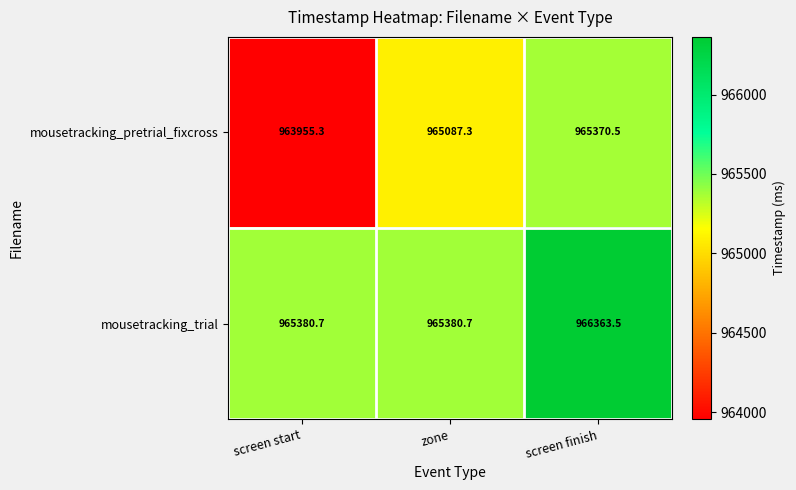

List the labels in order of mousetracking_pretrial_fixcross value, smallest first.

screen start, zone, screen finish